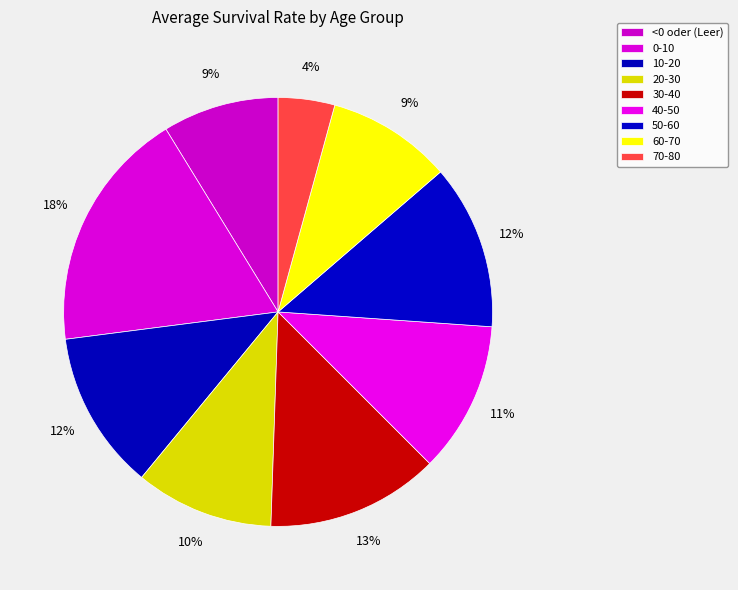

How many slices are in this pie chart?

9